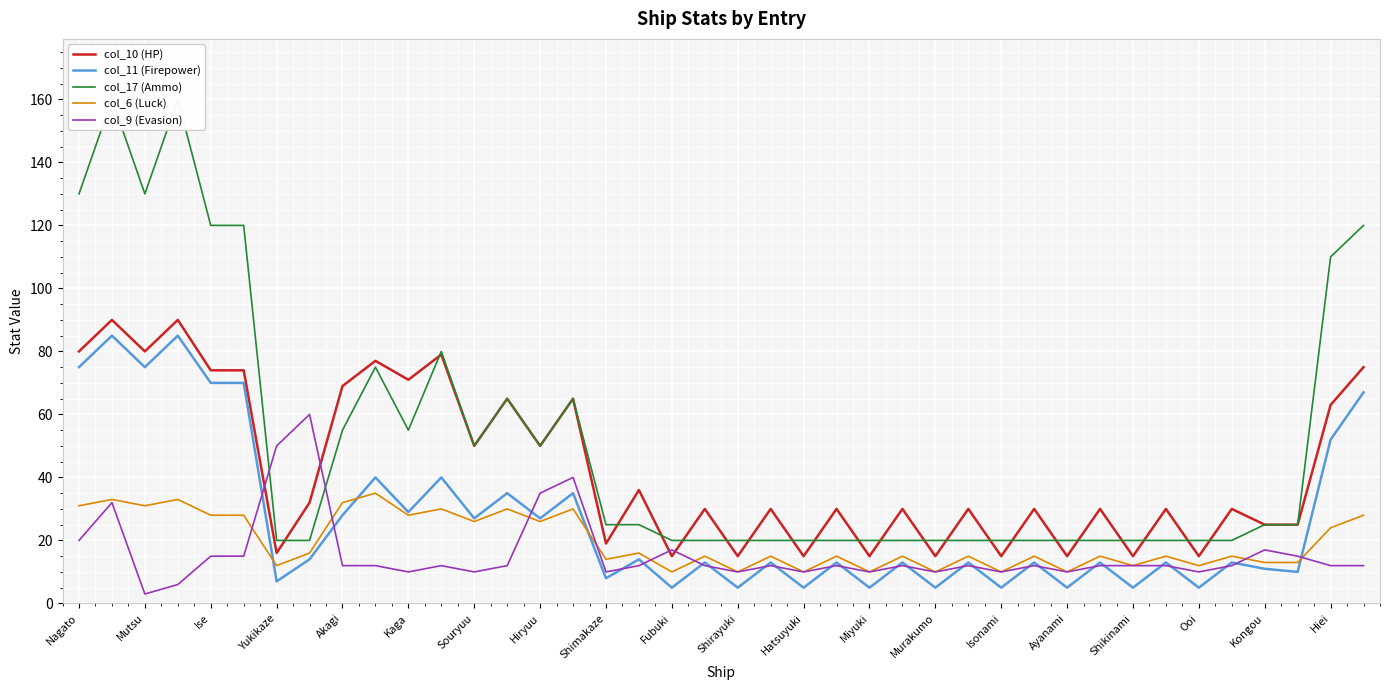

The value of col_10 (HP) at Kongou is 25. True or false?

True